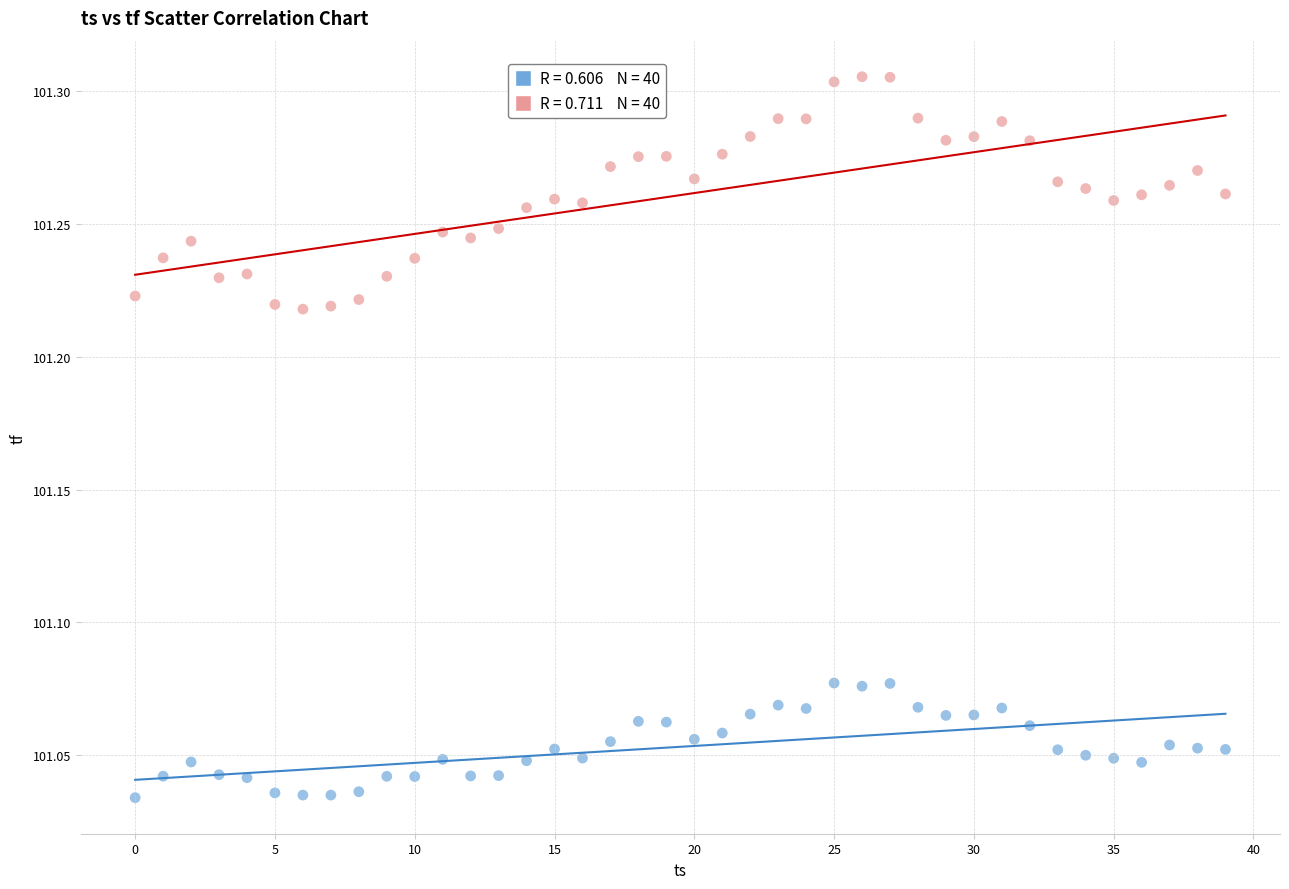

Across all data points, what is the range of Y values (max minus min)?

0.3